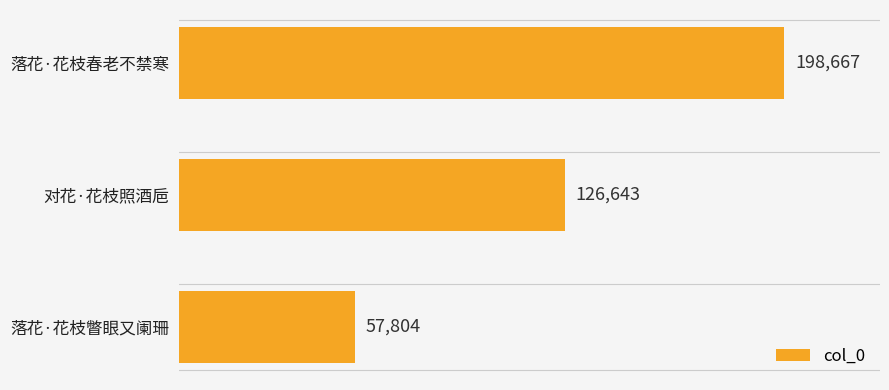

Rank the categories by value from highest to lowest.

落花·花枝春老不禁寒, 对花·花枝照酒巵, 落花·花枝瞥眼又阑珊